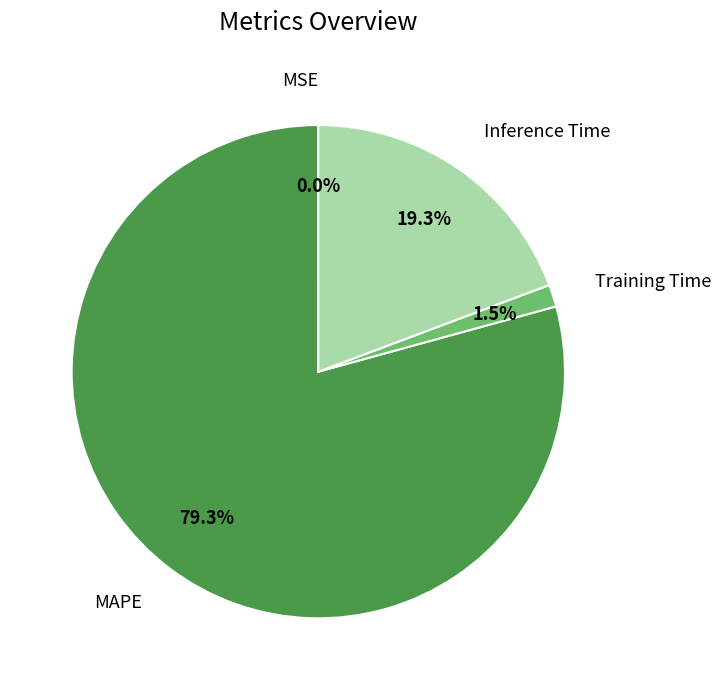

Which category has the biggest portion of the pie?

MAPE